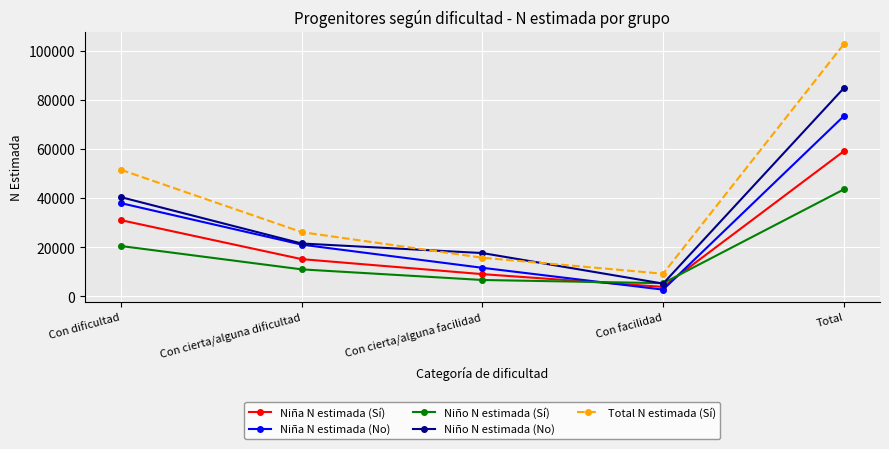

Where is Niña N estimada (No) nearest to the value 38088?

Con dificultad